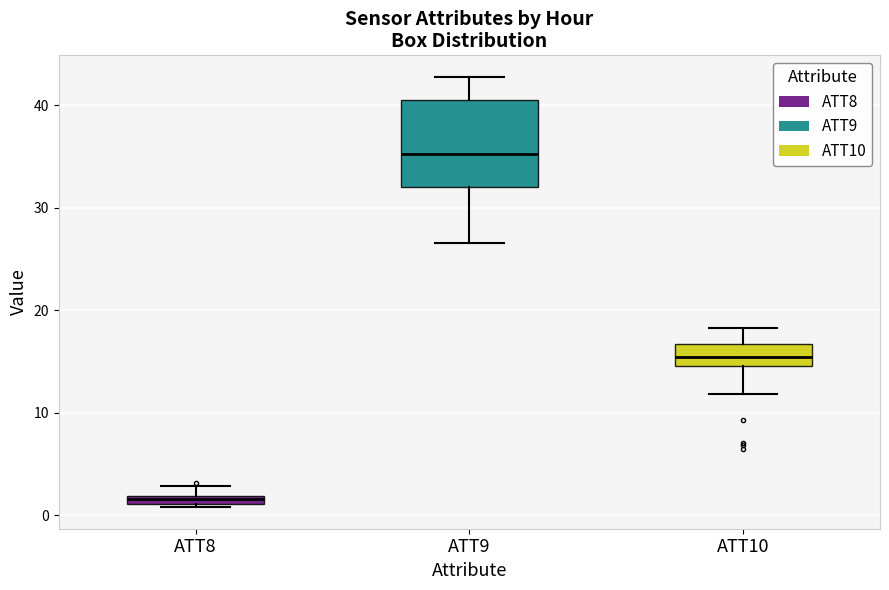

Where is the upper edge of the box for ATT9 on the y-axis? The values are not printed on the chart, so give them approximately, as read against the axis.

41